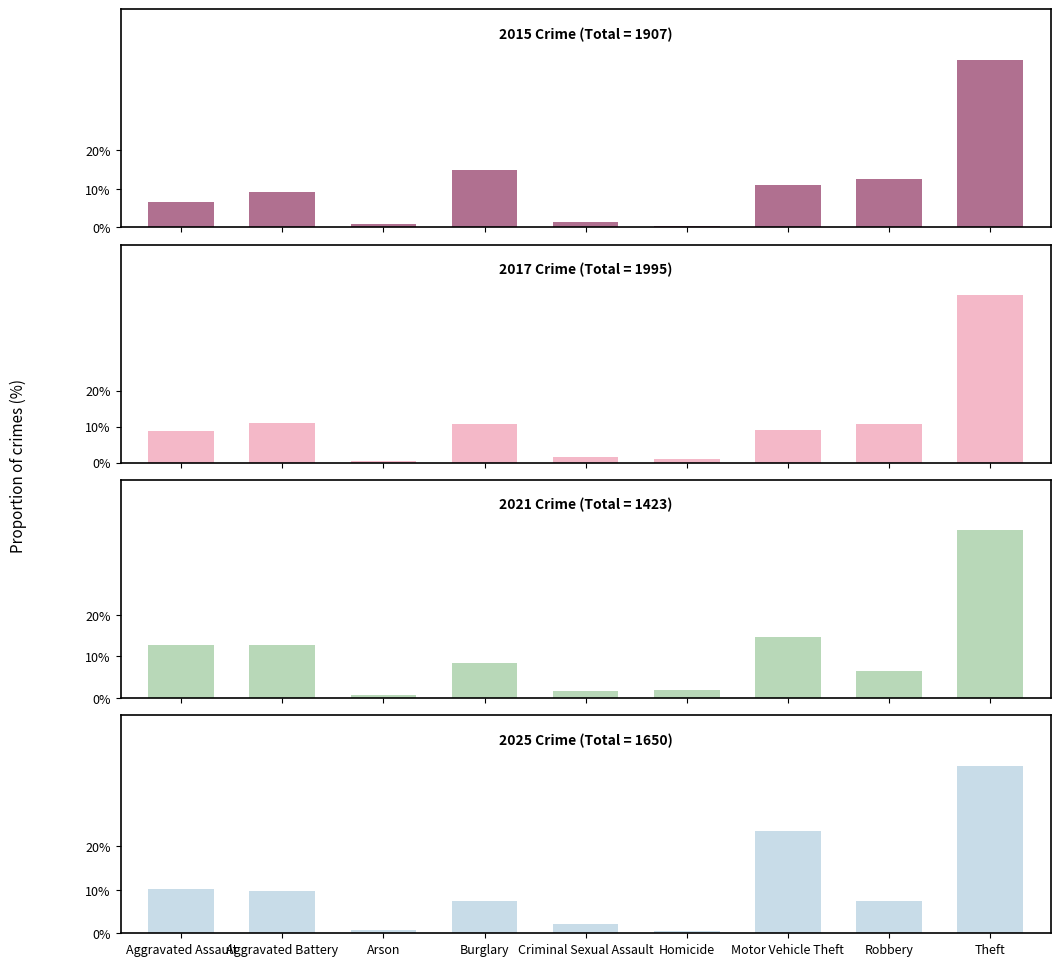

What is the sum of the 2025 values at Burglary and Theft?

45.9